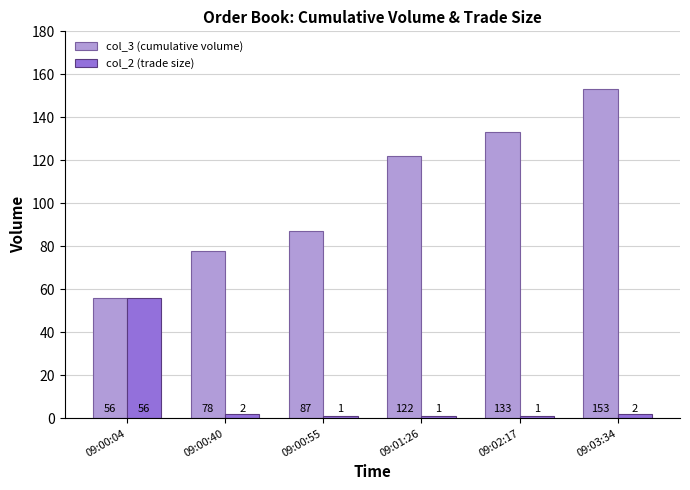

How many bars are there in each group?

2